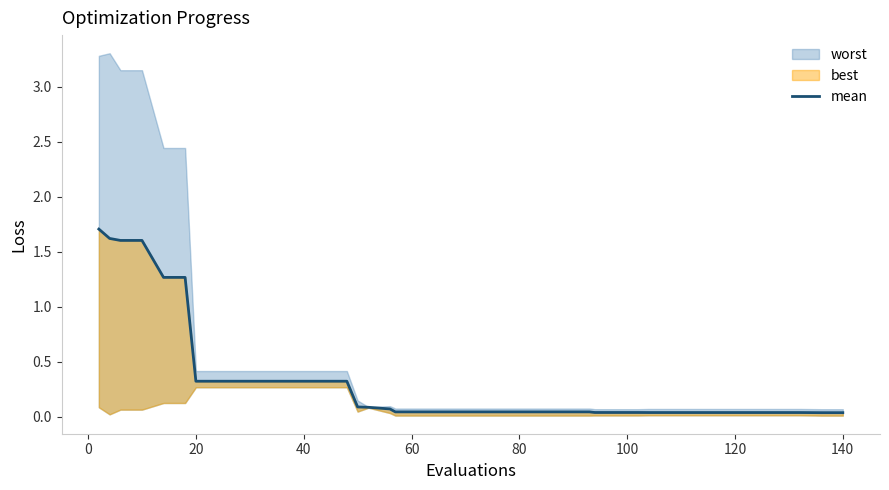

Count the number of categories in the chart.

40